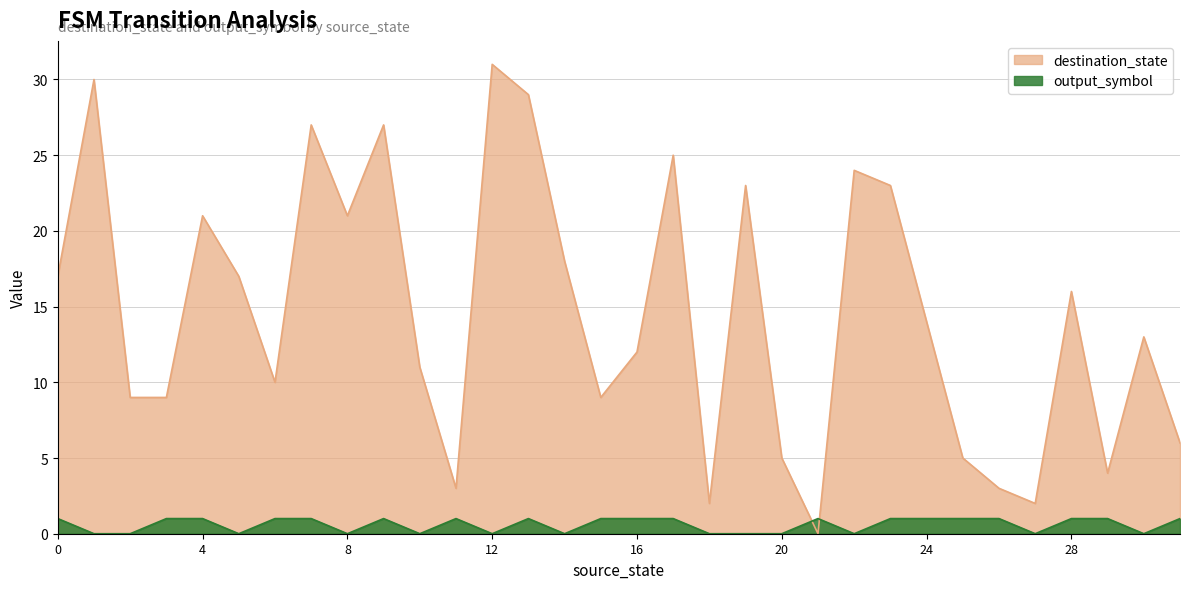

At which category is the sum across all series the highest?

12